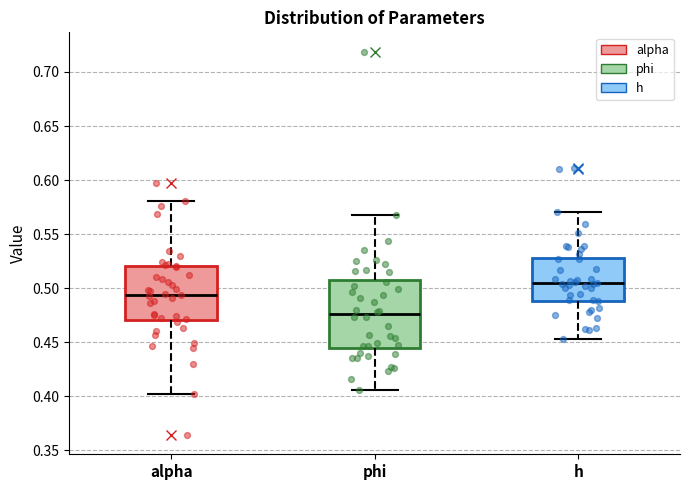

Which box's median line is the lowest?

phi